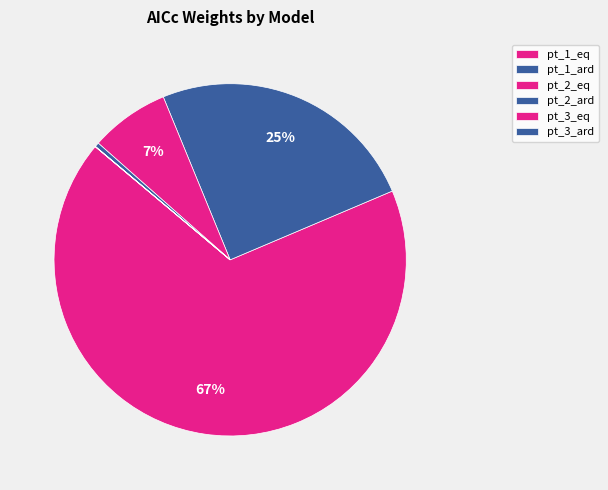

Is pt_3_eq the majority of the pie?

No